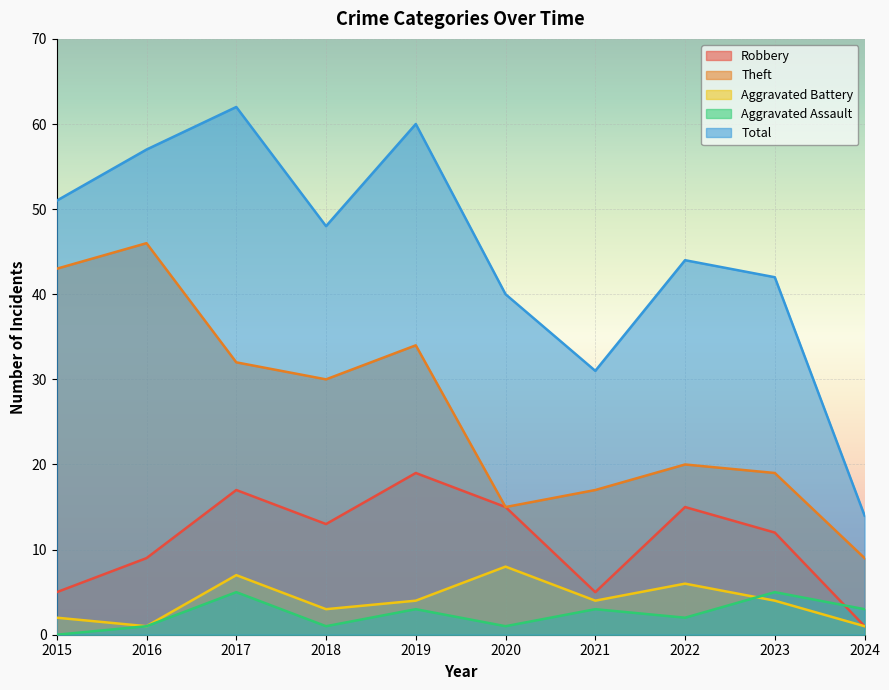

At which category is the sum across all series the highest?

2017